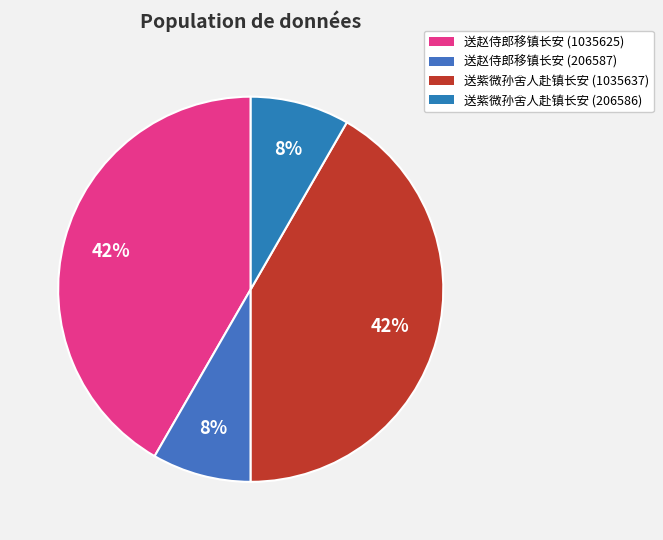

How many segments does this pie chart have?

4